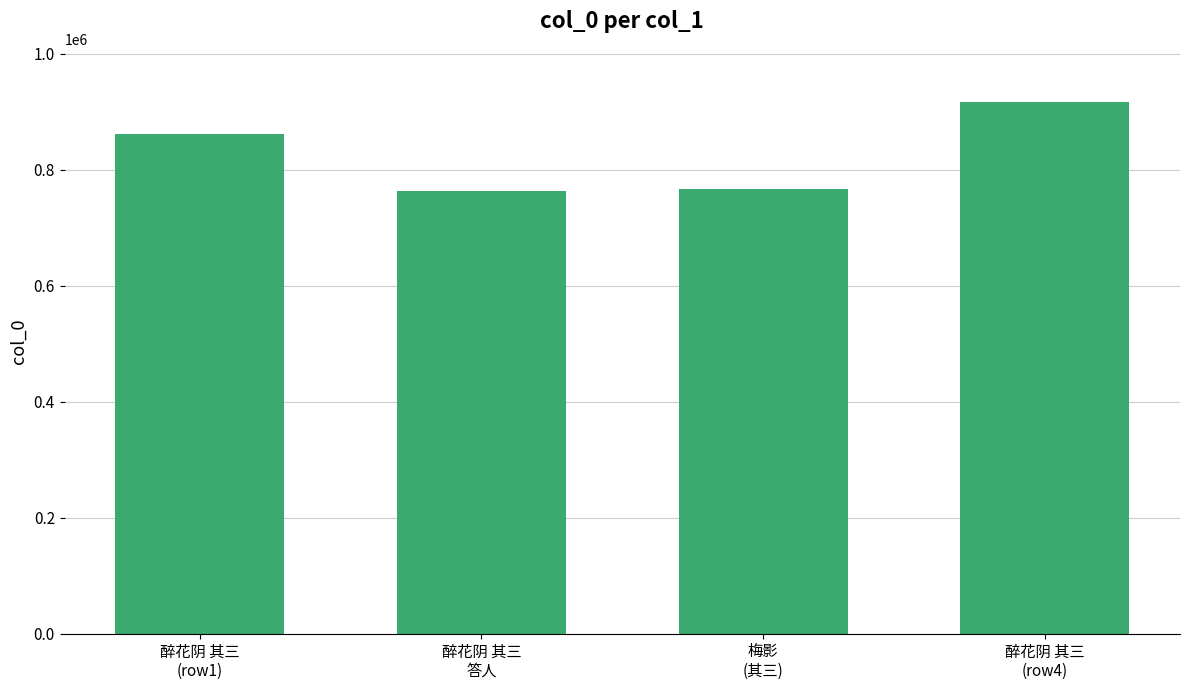

True or false: the data shows 916684 at 醉花阴 其三
(row4).

True